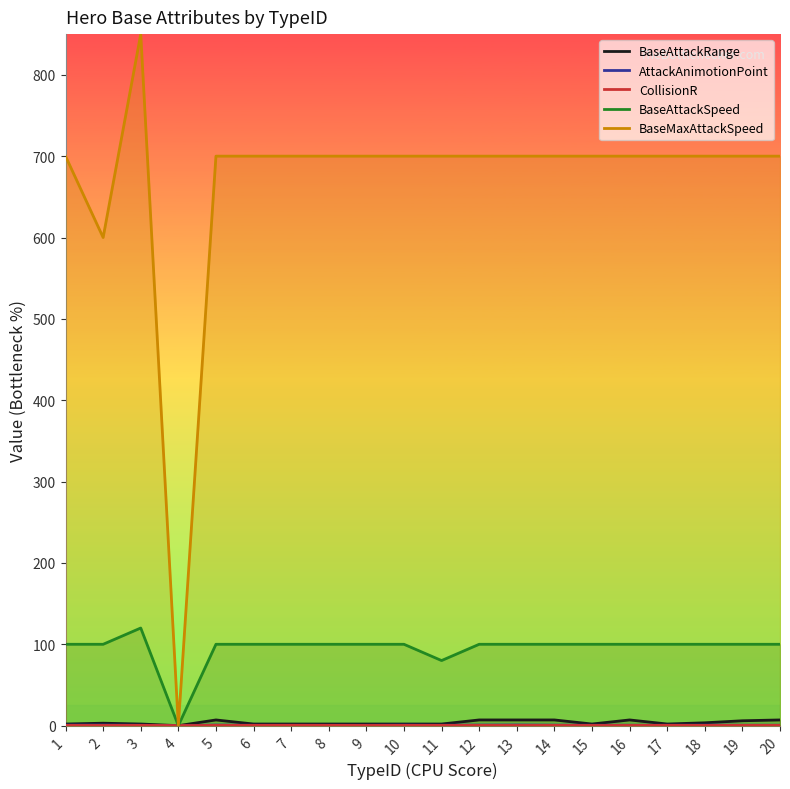

How many positive values does the BaseAttackRange series have?

19